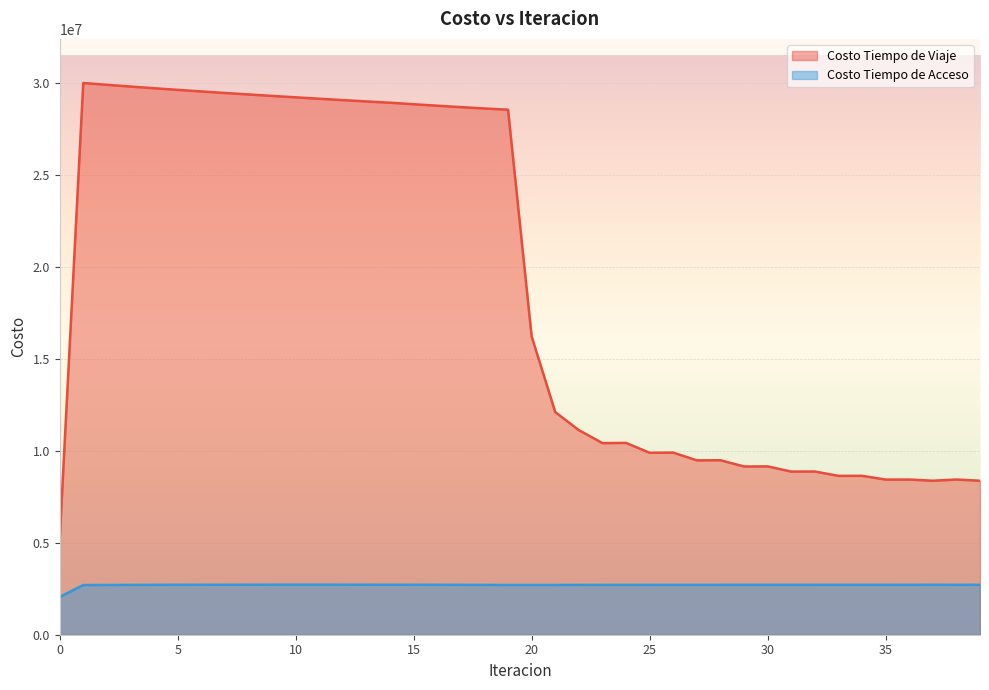

How many data points in Costo Tiempo de Acceso are above 2711649?

20